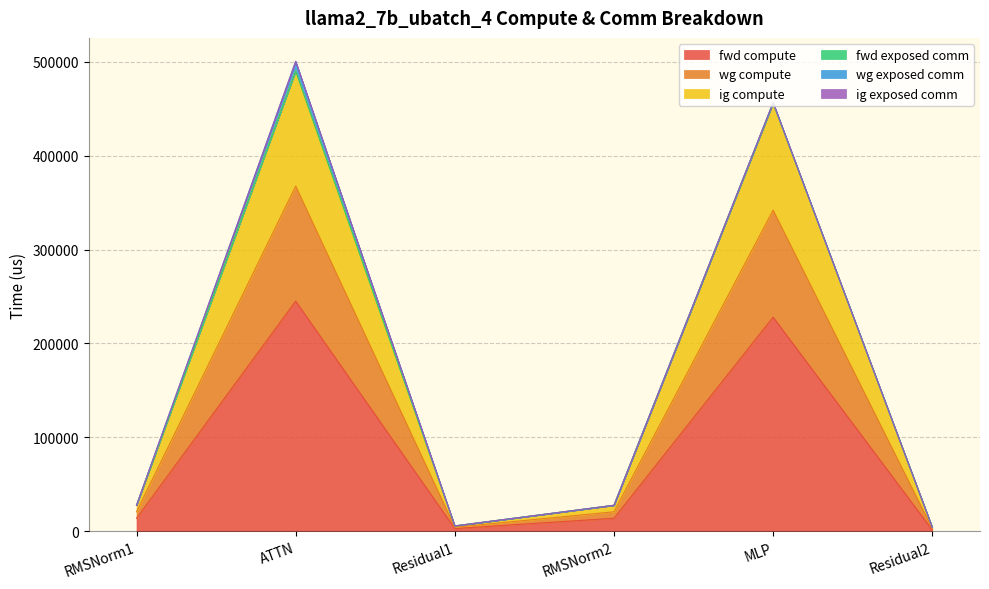

Does the chart have visible grid lines?

Yes